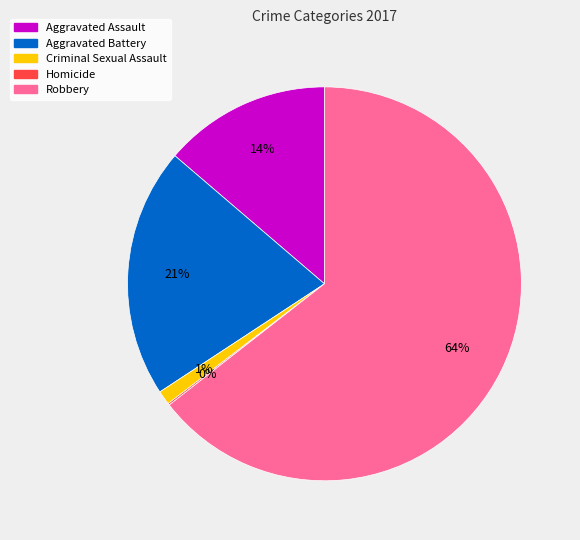

What is the largest slice in the pie chart?

Robbery